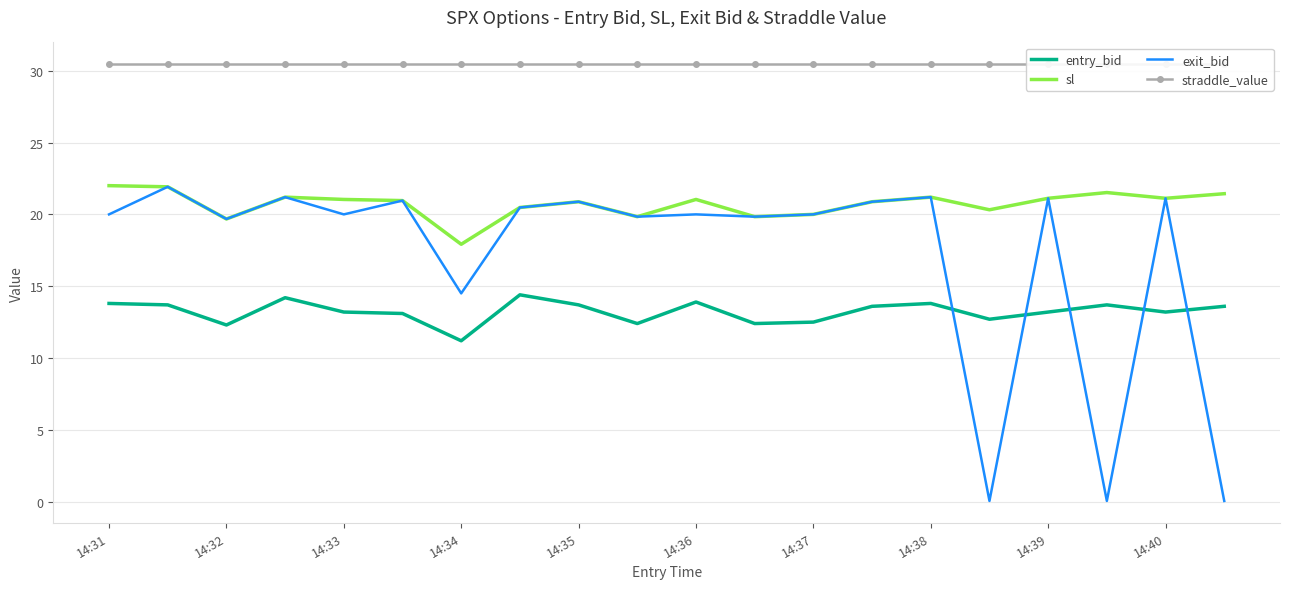

True or false: straddle_value and sl intersect in this chart.

False